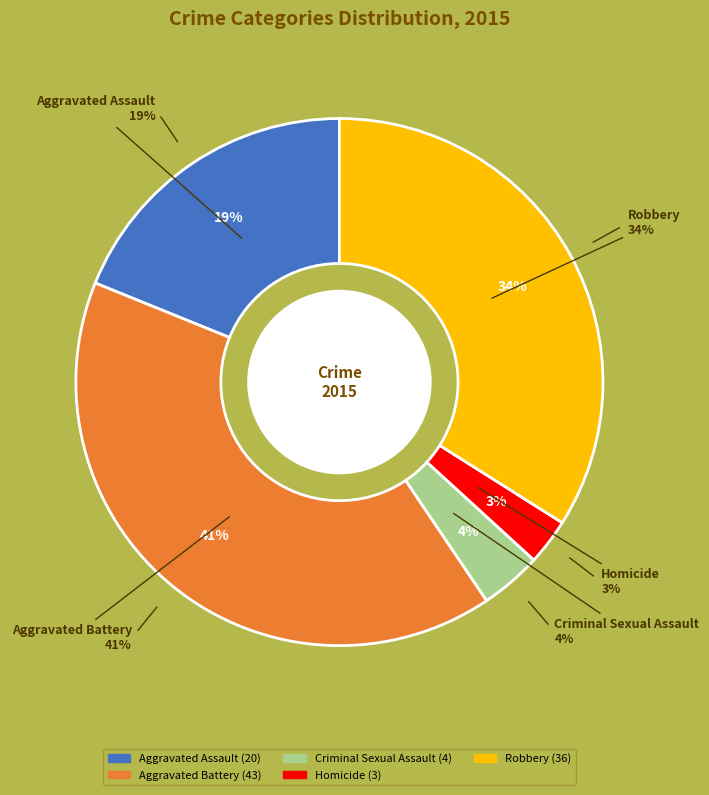

To the nearest percent, what portion does Aggravated Assault represent?

19%